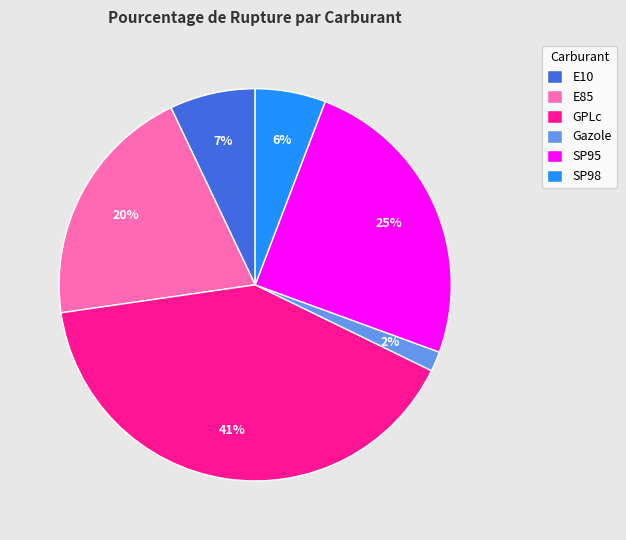

Is GPLc the majority of the pie?

No